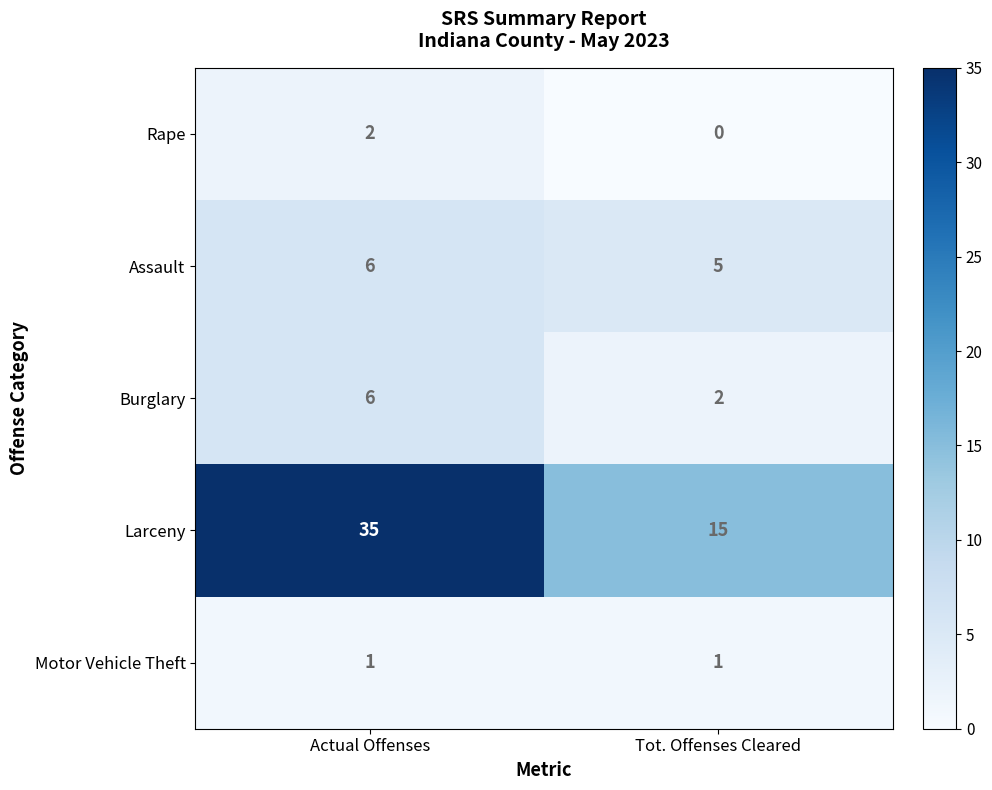

What is the average value of the Burglary series?

4